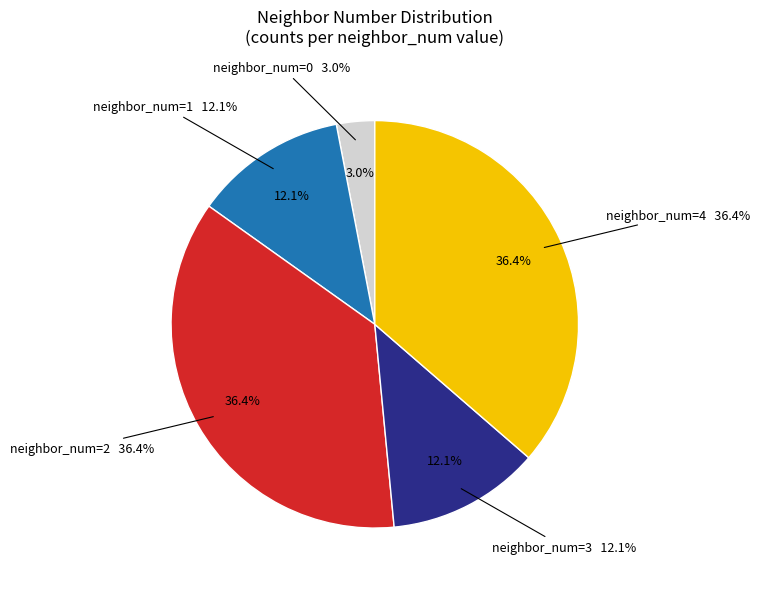

Which slice is the largest?

2